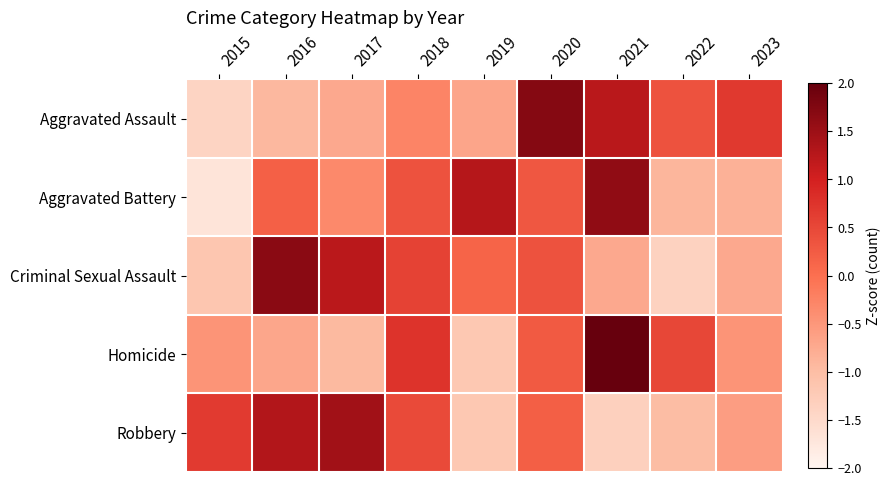

At how many categories does at least one series exceed 0?

9